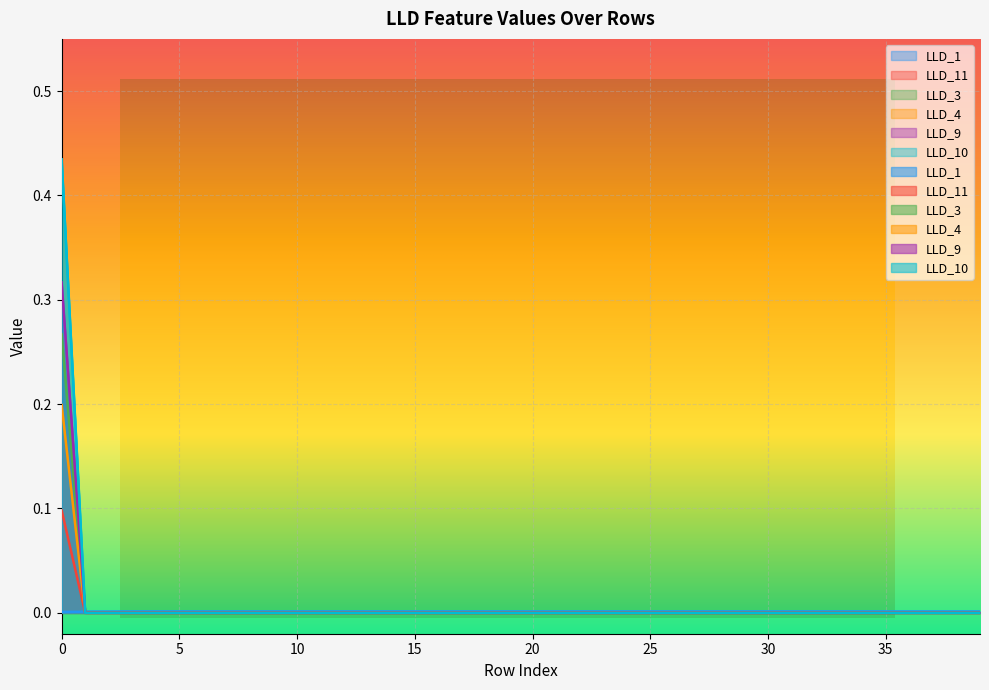

Where is LLD_9 nearest to the value 0?

1